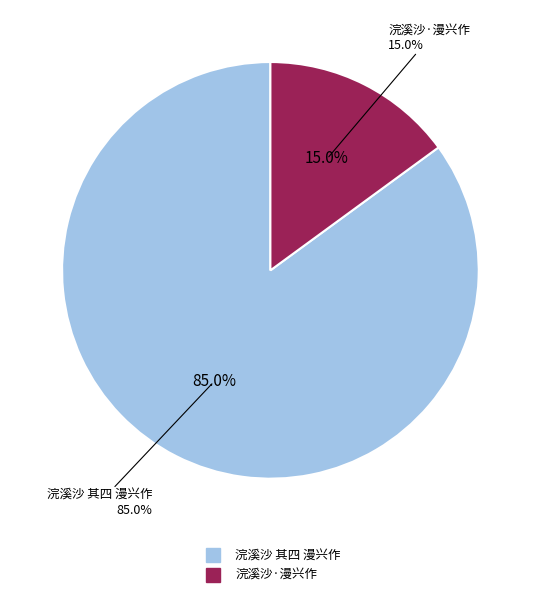

Is it true that 浣溪沙 其四 漫兴作 is 94% of the pie?

False